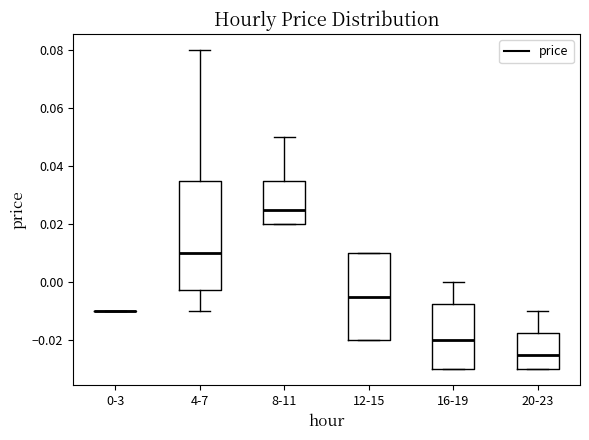

Reading left to right, transcribe this box plot: for each box, give where its median line is, the range the box spans, and where its two whiskers end, as read against the y-axis. The values are not printed on the chart, so give them approximately, as read against the axis.

0-3: box collapsed to a line at -0.010, whiskers -0.010 to -0.010
4-7: median 0.010, box -0.002 to 0.036, whiskers -0.010 to 0.080
8-11: median 0.026, box 0.020 to 0.036, whiskers 0.020 to 0.050
12-15: median -0.004, box -0.020 to 0.010, whiskers -0.020 to 0.010
16-19: median -0.020, box -0.030 to -0.008, whiskers -0.030 to 0.000
20-23: median -0.024, box -0.030 to -0.018, whiskers -0.030 to -0.010